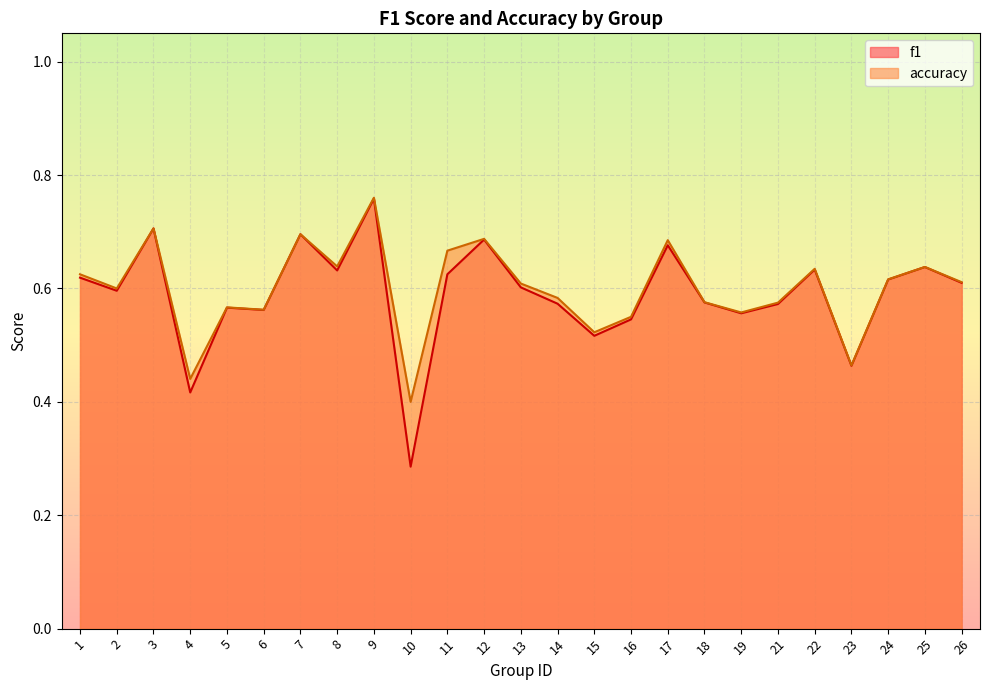

List the labels in order of f1 value, smallest first.

10, 4, 23, 15, 16, 19, 6, 5, 21, 14, 18, 2, 13, 26, 24, 1, 11, 8, 22, 25, 17, 12, 7, 3, 9